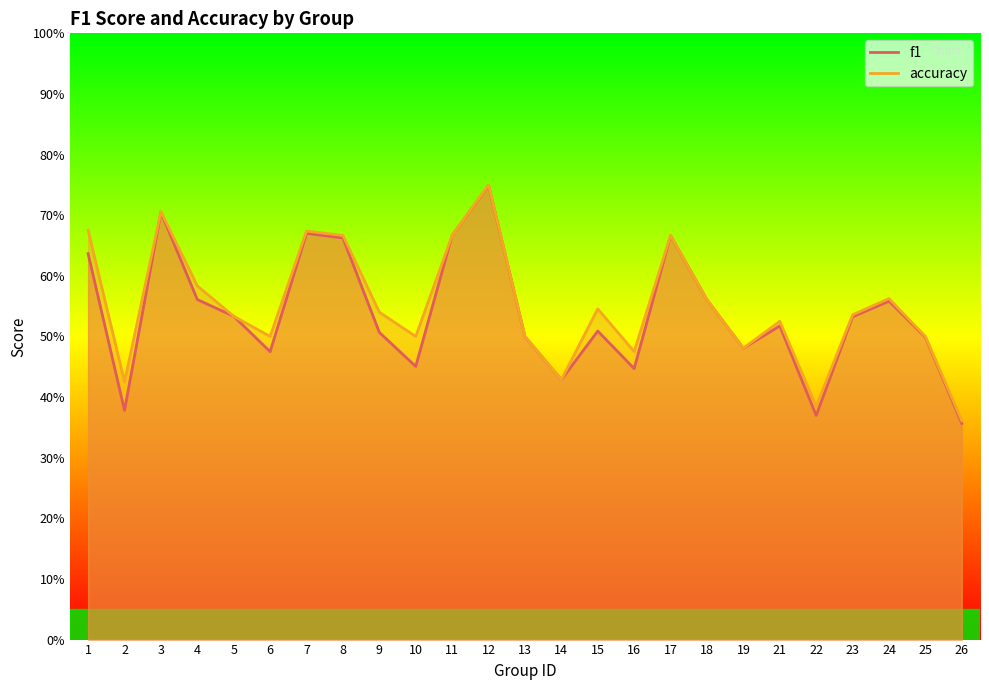

The accuracy series shows 0.7 at 8. True or false?

True